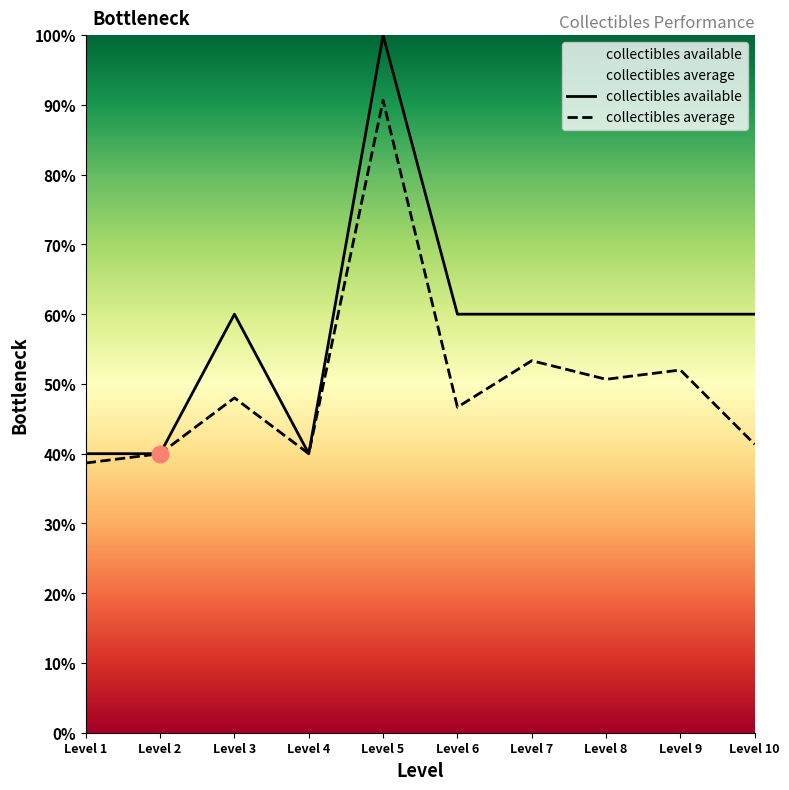

Does the chart display data point markers on the line(s)?

No